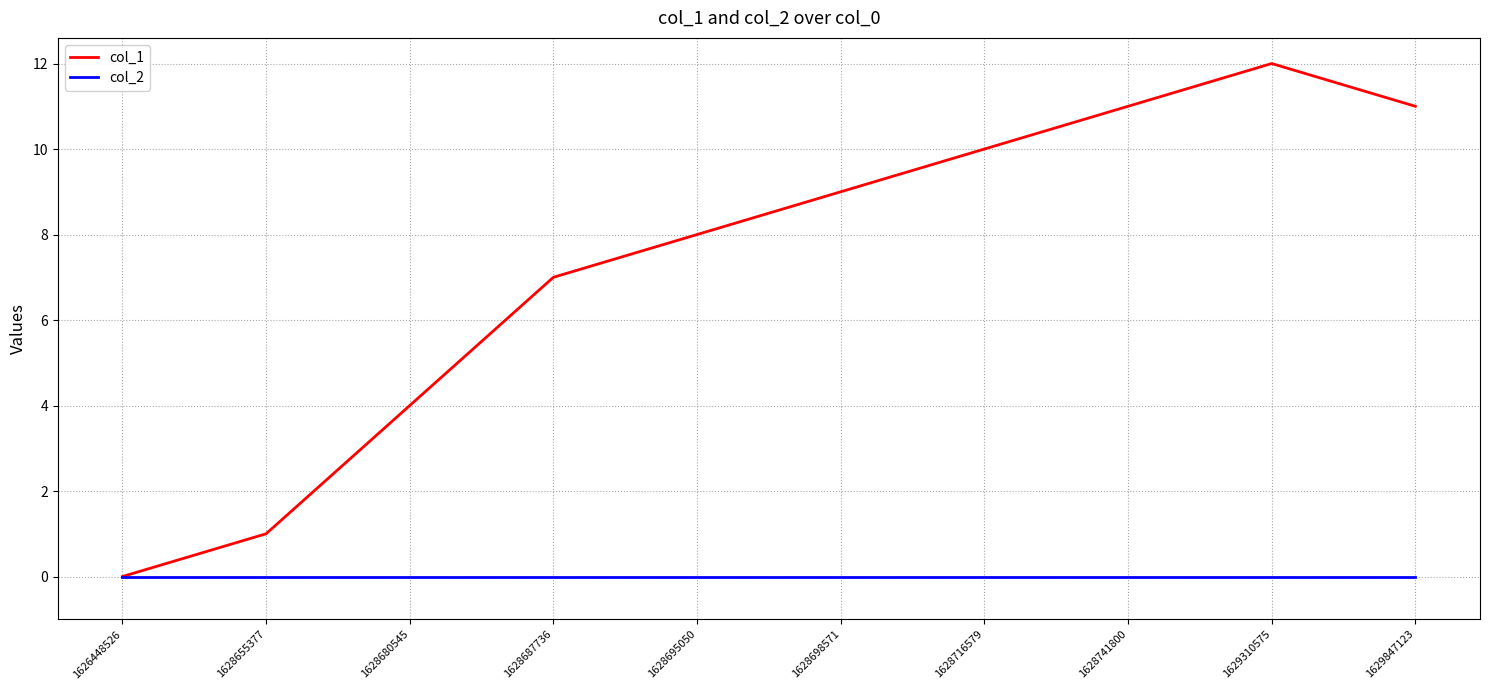

At 1628680545, list the series in order from smallest to largest.

col_2, col_1